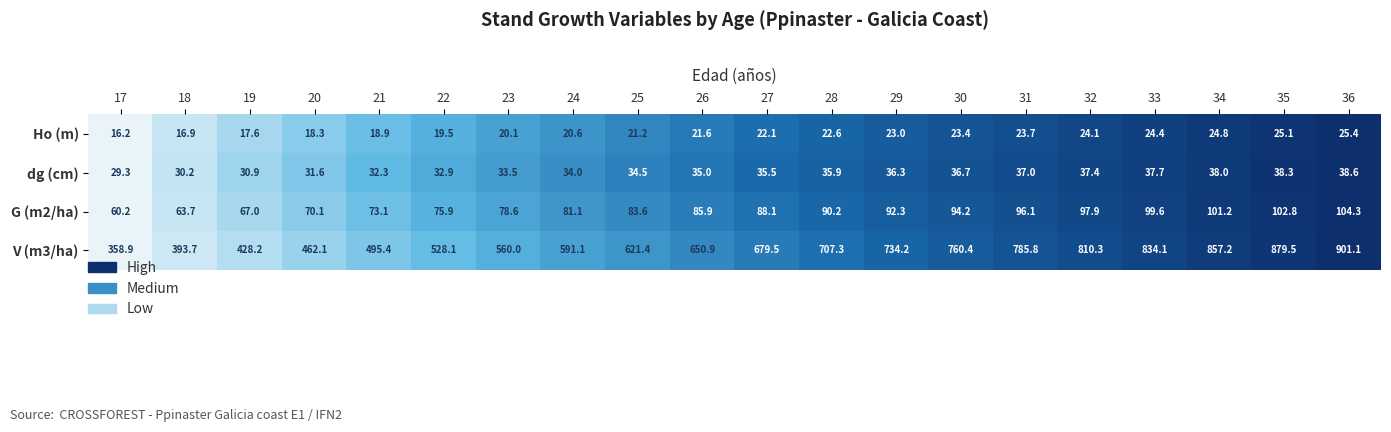

What is the sum of all G (m2/ha) values?

1705.9